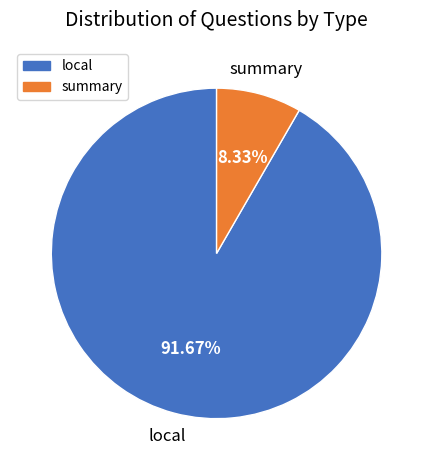

Which category has the biggest portion of the pie?

local